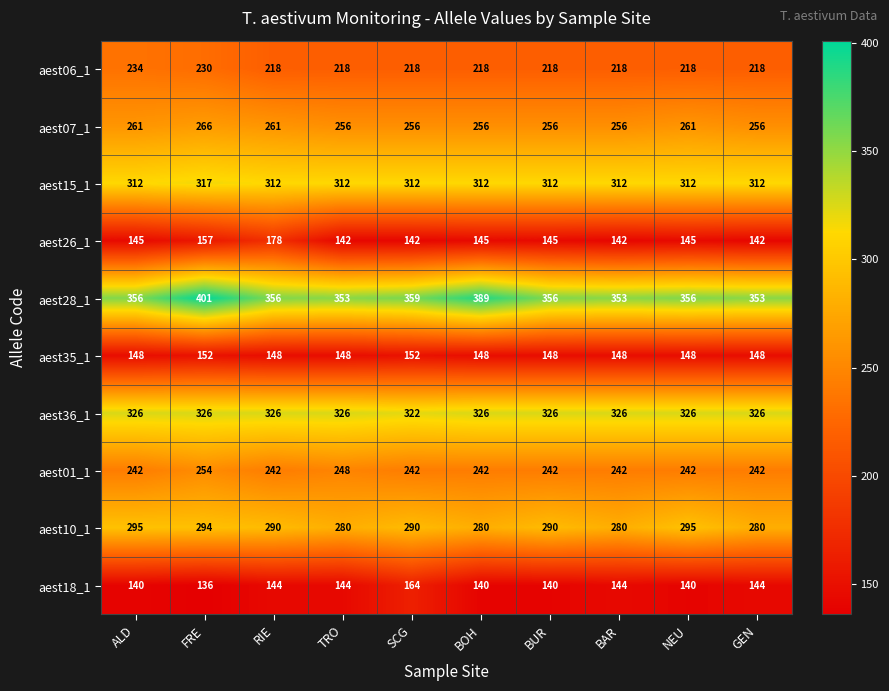

Where is aest28_1 nearest to the value 377?

BOH